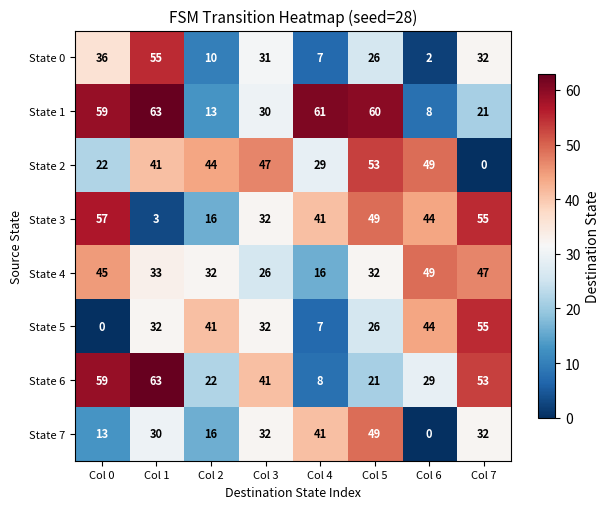

The State 1 series shows 12 at Col 6. True or false?

False